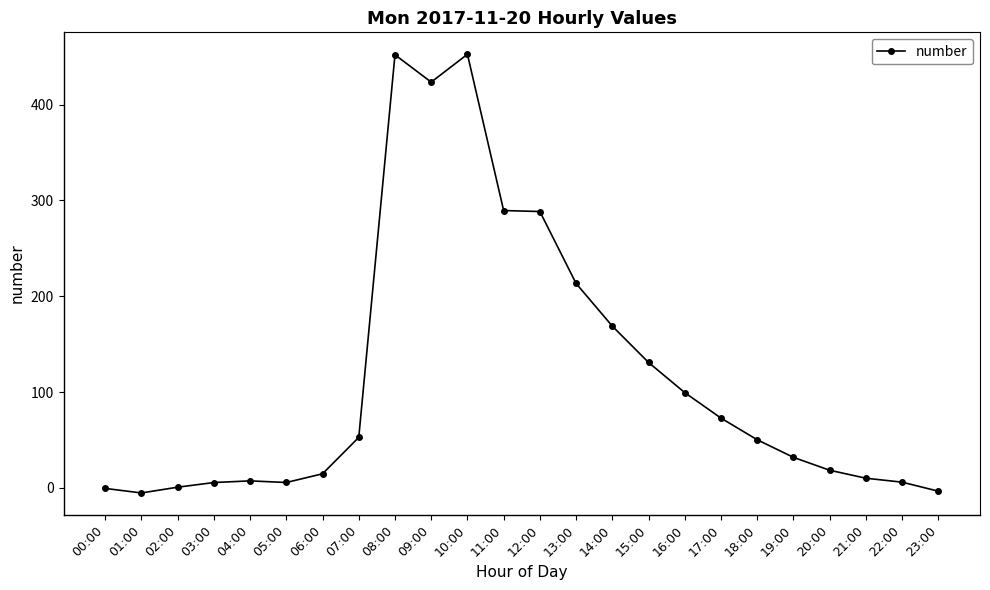

The value at 14:00 is 92.8. True or false?

False